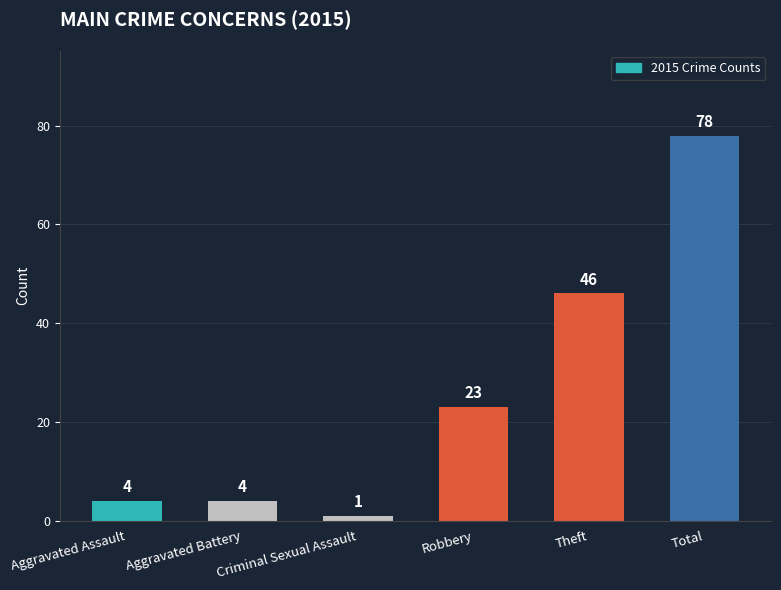

How many values are below 23?

3